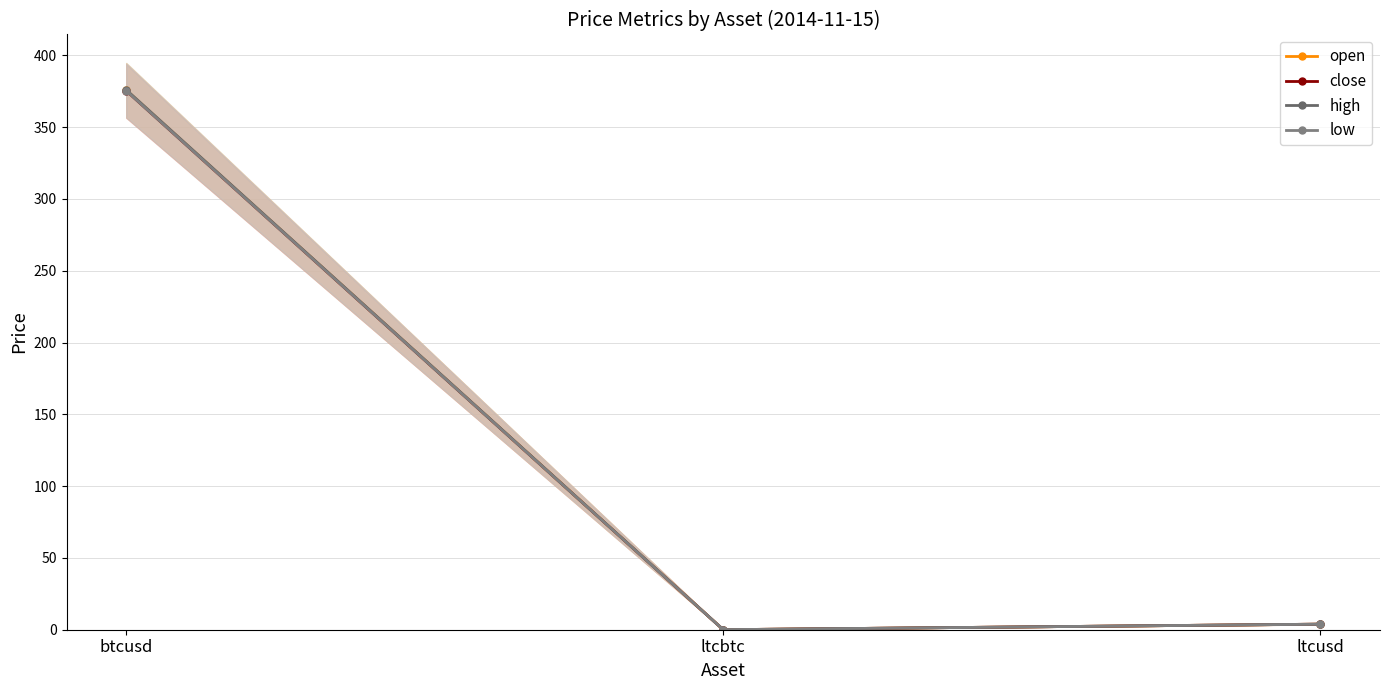

List the series in order of their peak value, lowest first.

close, low, open, high